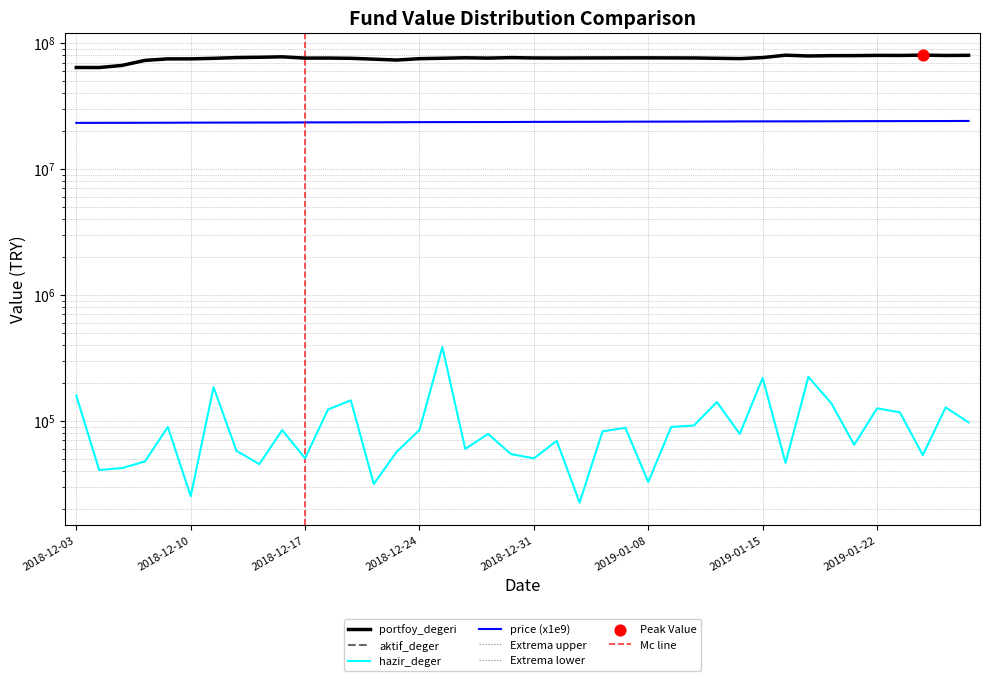

At how many categories does at least one series exceed 34537159?

40